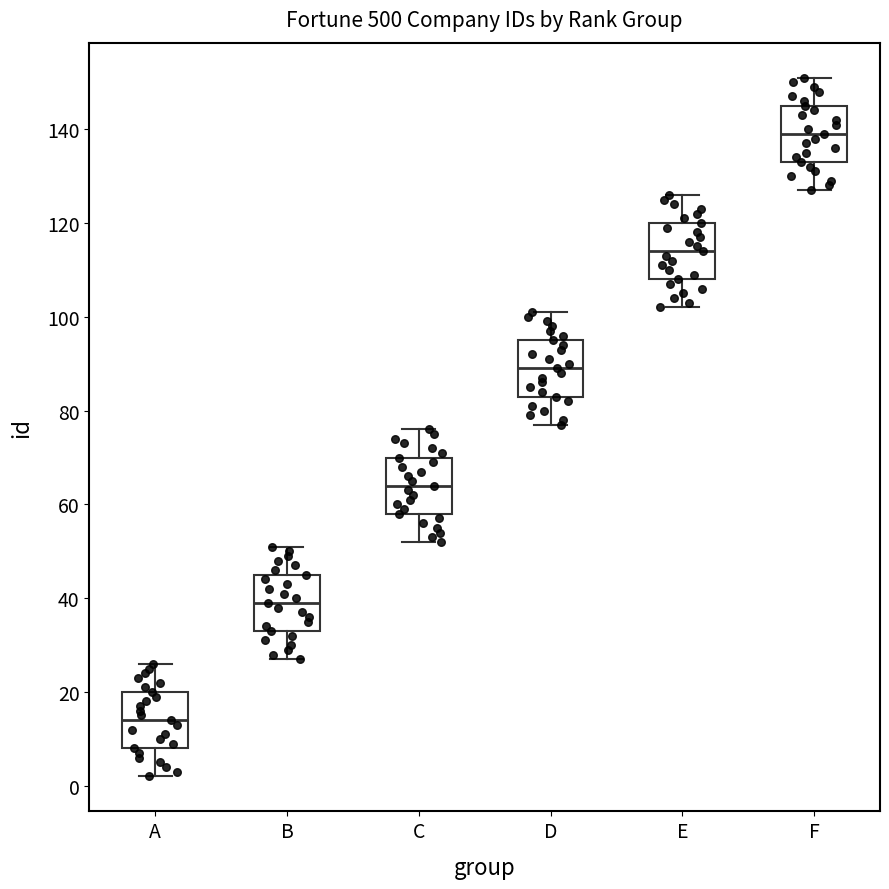

Which box has the highest median line?

F